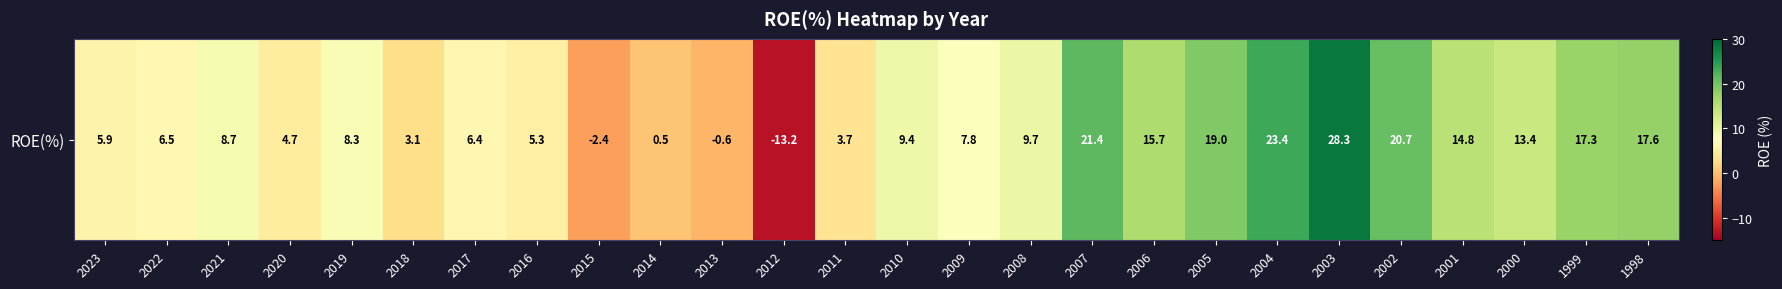

At which category does the chart reach its minimum across all series?

2012